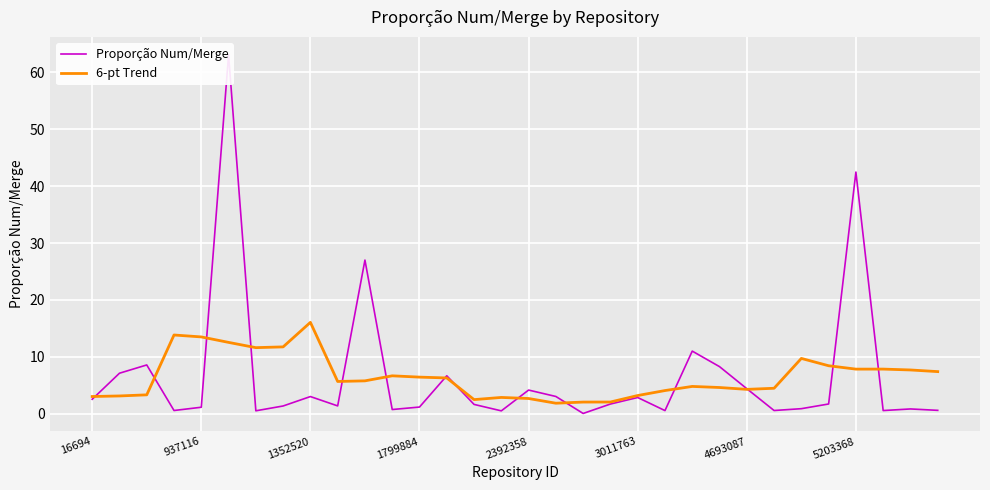

What is the value of the Proporção Num/Merge point at the 29th from the left?

42.5